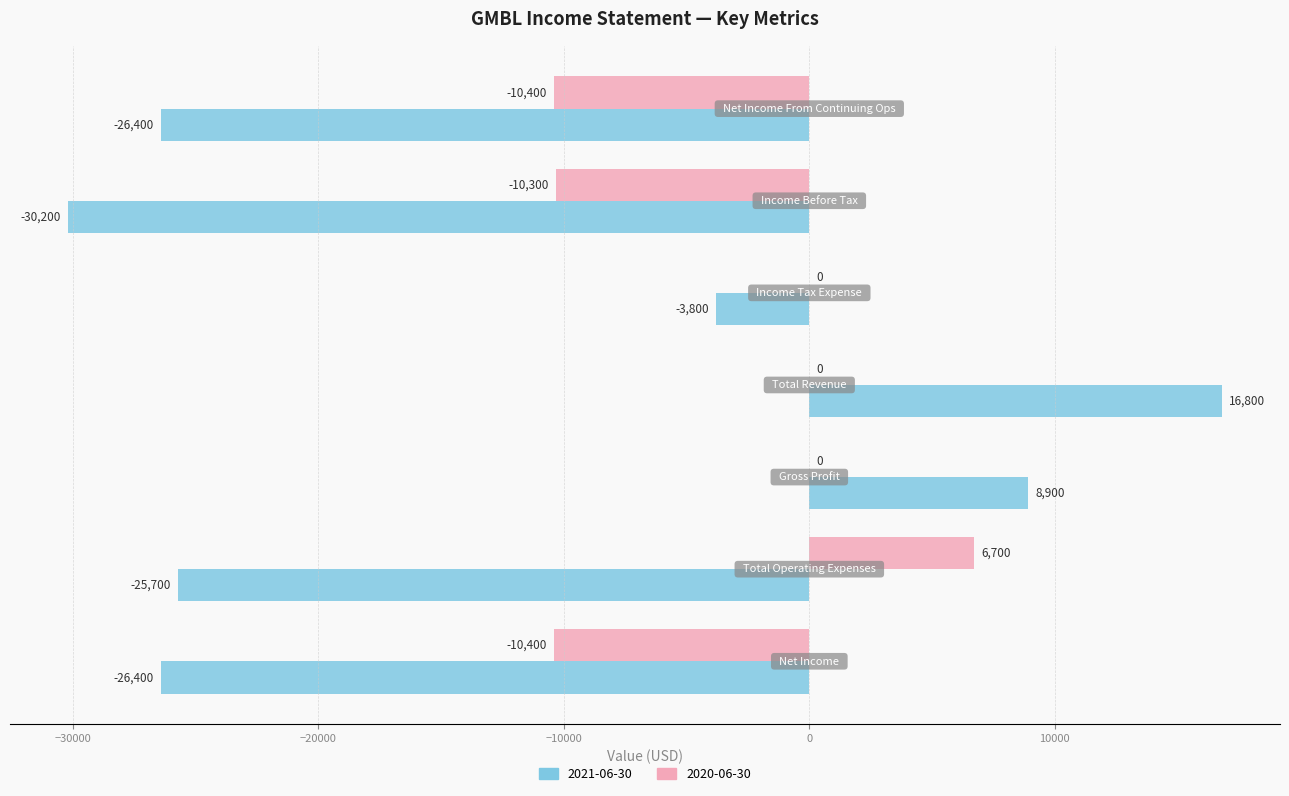

Which series has the largest total across all categories?

2020-06-30